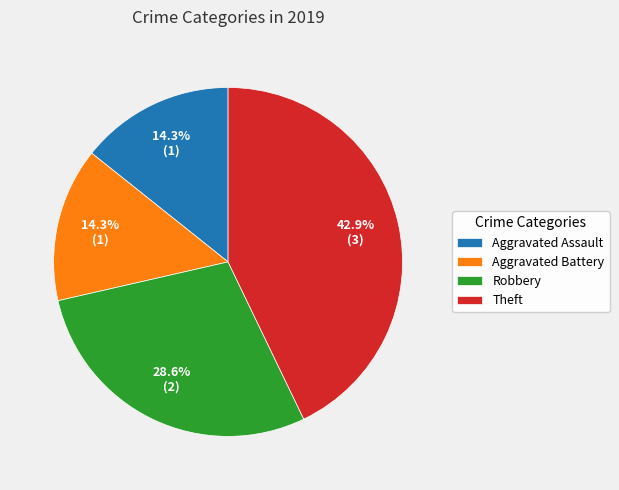

To the nearest percent, what is the combined percentage of Robbery and Theft?

71%